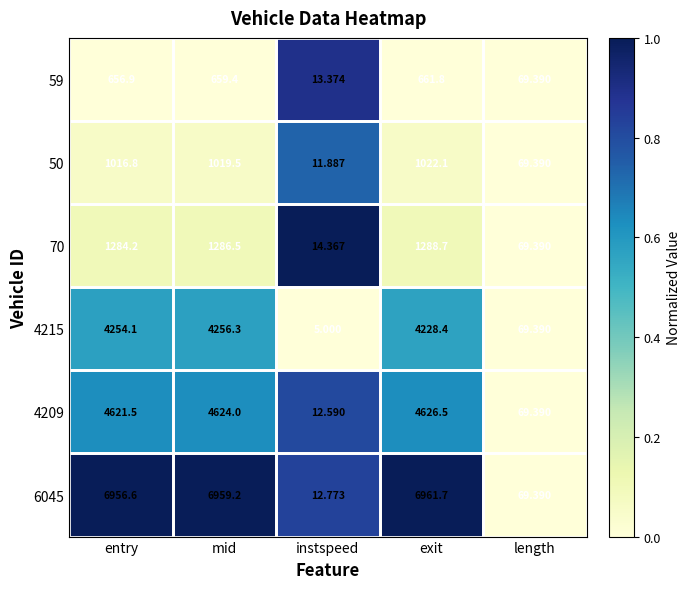

At which category does the chart reach its minimum across all series?

instspeed